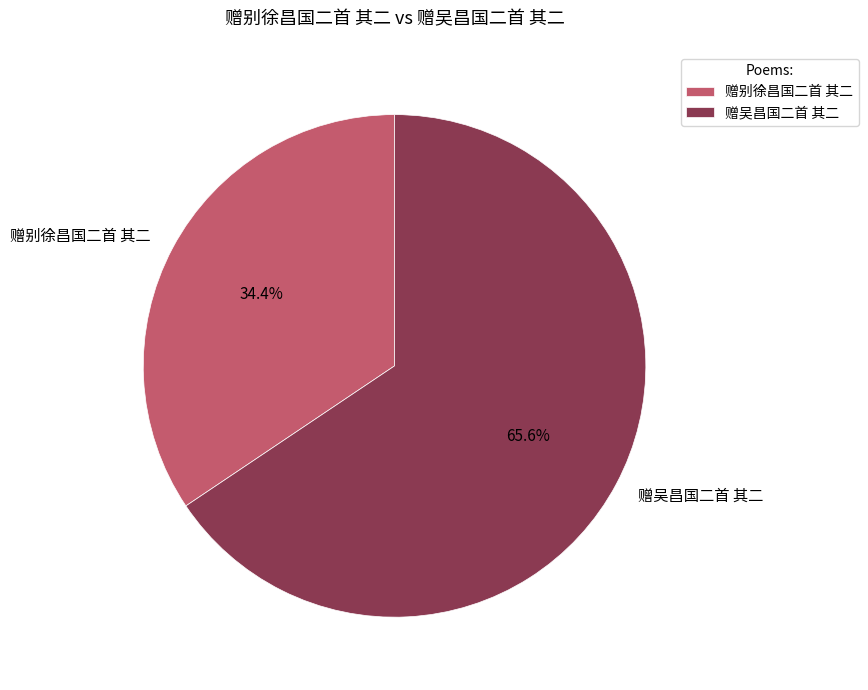

What percentage is the 赠别徐昌国二首 其二 slice, to the nearest percent?

34%